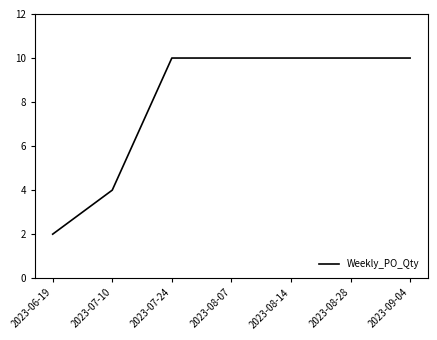

Is it true that the value at 2023-07-24 is 10?

True